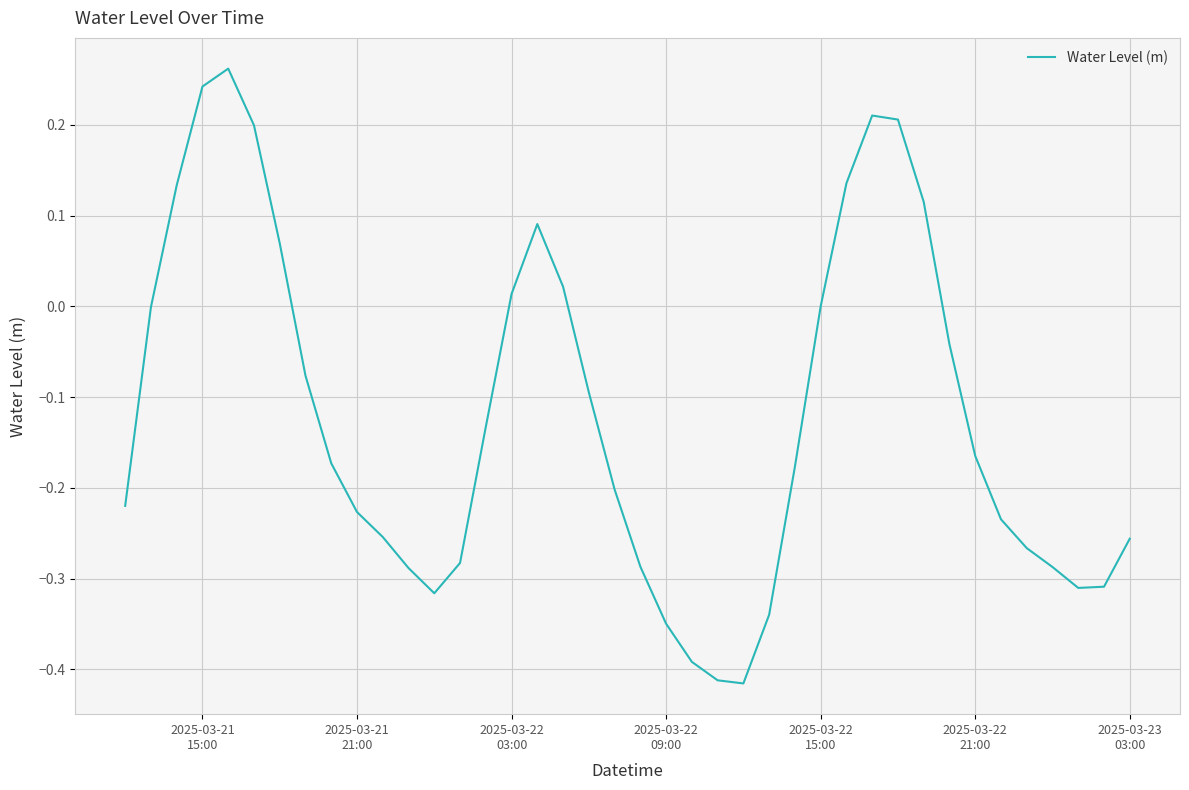

How many lines are shown in the chart?

1